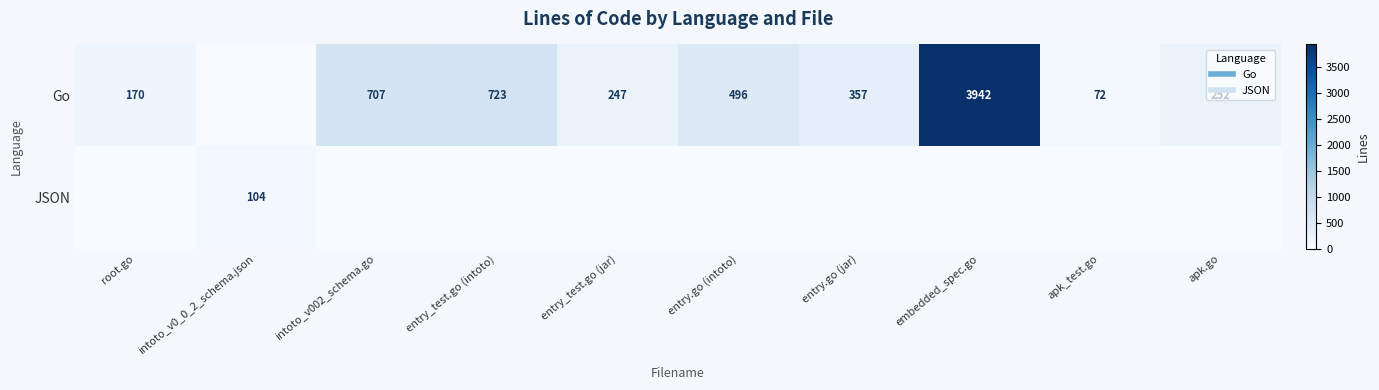

The Go series shows 1468 at embedded_spec.go. True or false?

False